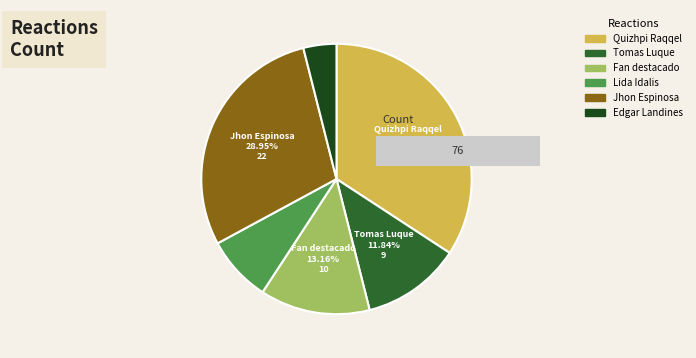

Combined, do Quizhpi Raqqel Elena and Lida Idalis Mendoza account for over 50%?

No